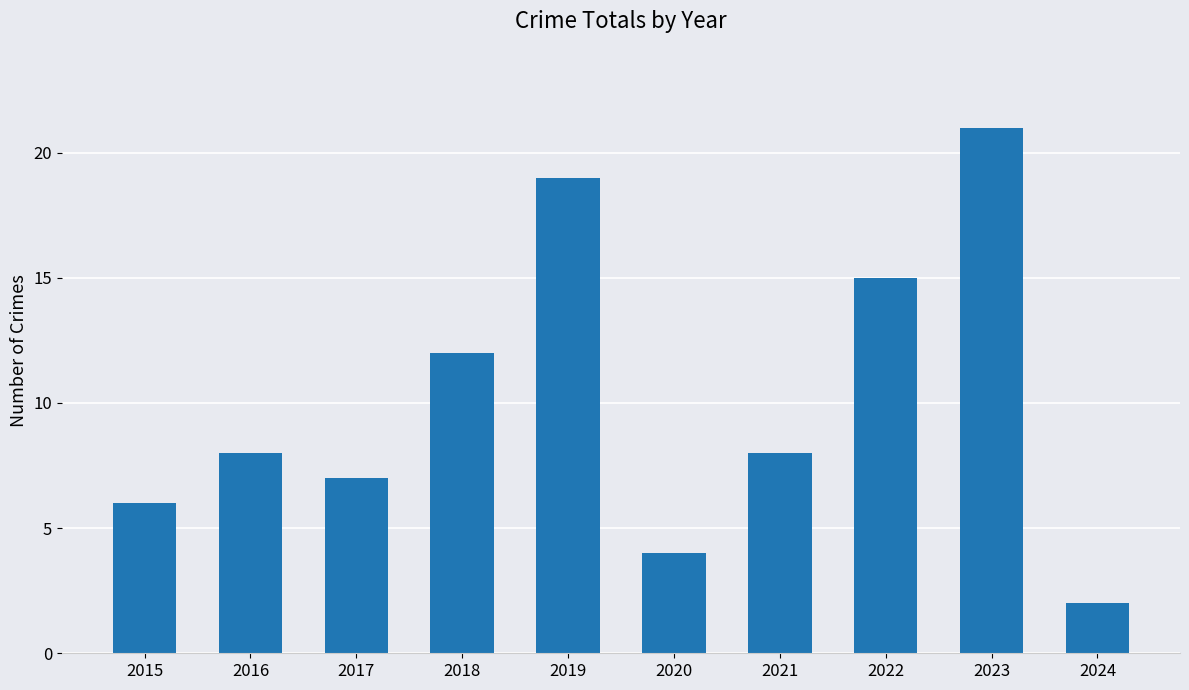

Reading left to right, list all the values displayed in this chart.

6	8	7	12	19	4	8	15	21	2